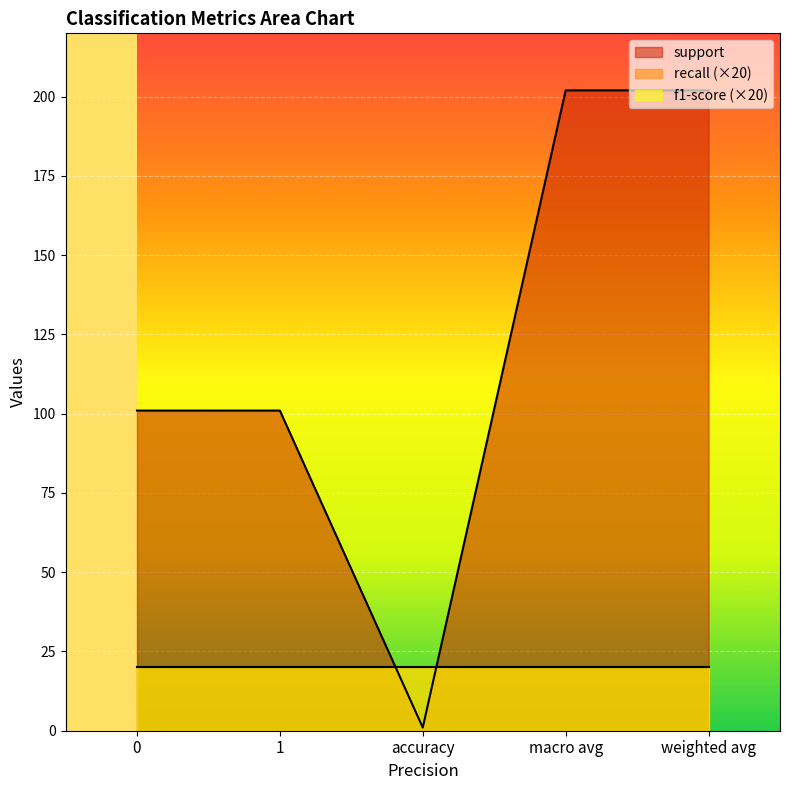

True or false: f1-score and recall intersect in this chart.

False